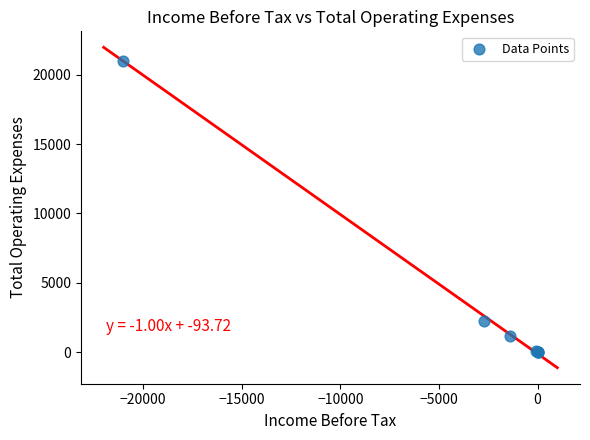

What Y value in the scatter plot is closest to 10500?

2300